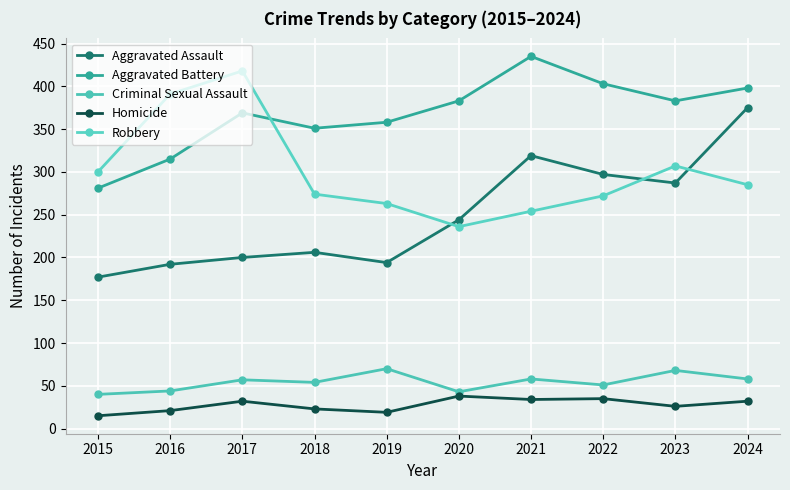

Is this an area chart (filled region under the line)?

No